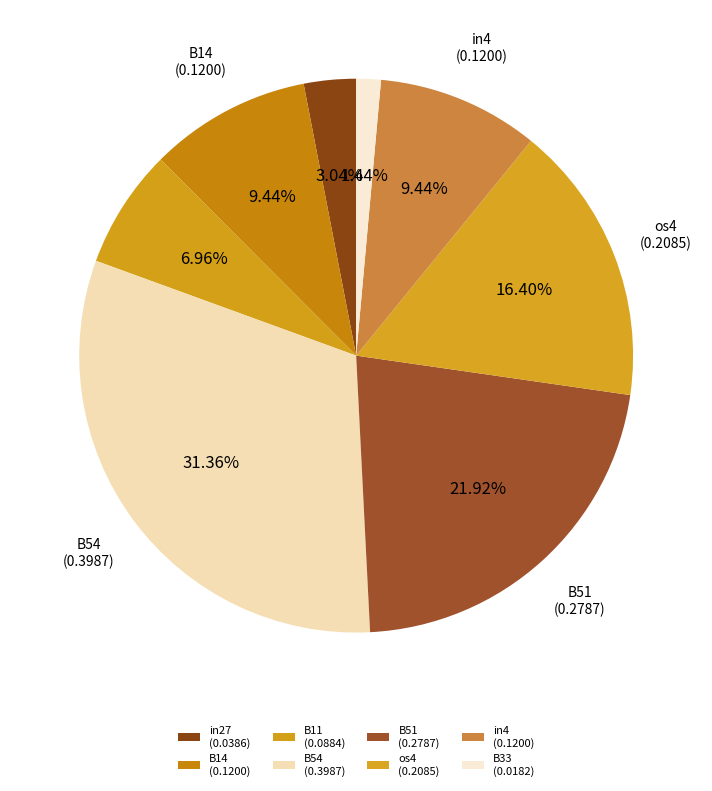

How many slices are in this pie chart?

8